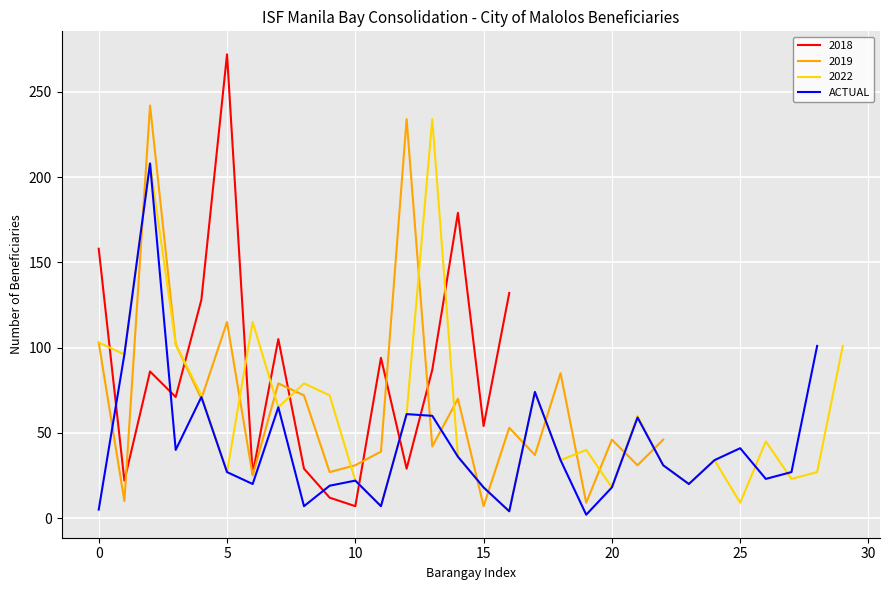

Is it true that ACTUAL equals 18 at 15?

True